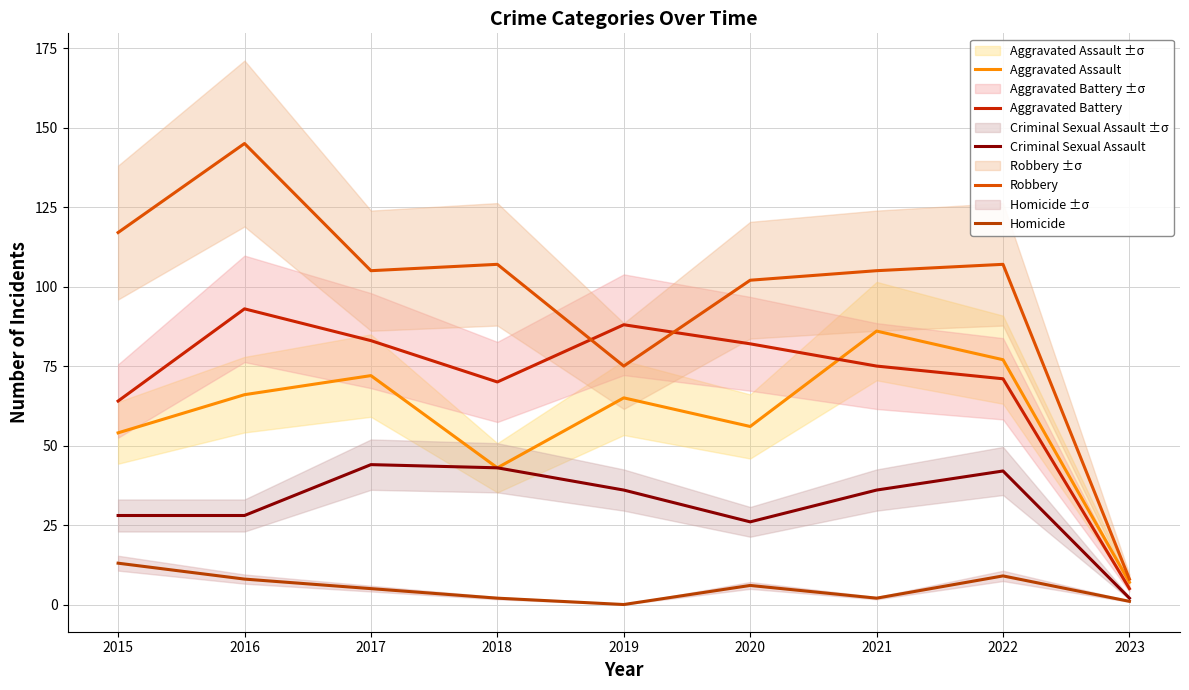

Reading left to right, what are all the values shown in this chart?

Aggravated Assault: 2015=54	2016=66	2017=72	2018=43	2019=65	2020=56	2021=86	2022=77	2023=7
Aggravated Battery: 2015=64	2016=93	2017=83	2018=70	2019=88	2020=82	2021=75	2022=71	2023=5
Criminal Sexual Assault: 2015=28	2016=28	2017=44	2018=43	2019=36	2020=26	2021=36	2022=42	2023=2
Robbery: 2015=117	2016=145	2017=105	2018=107	2019=75	2020=102	2021=105	2022=107	2023=8
Homicide: 2015=13	2016=8	2017=5	2018=2	2019=0	2020=6	2021=2	2022=9	2023=1